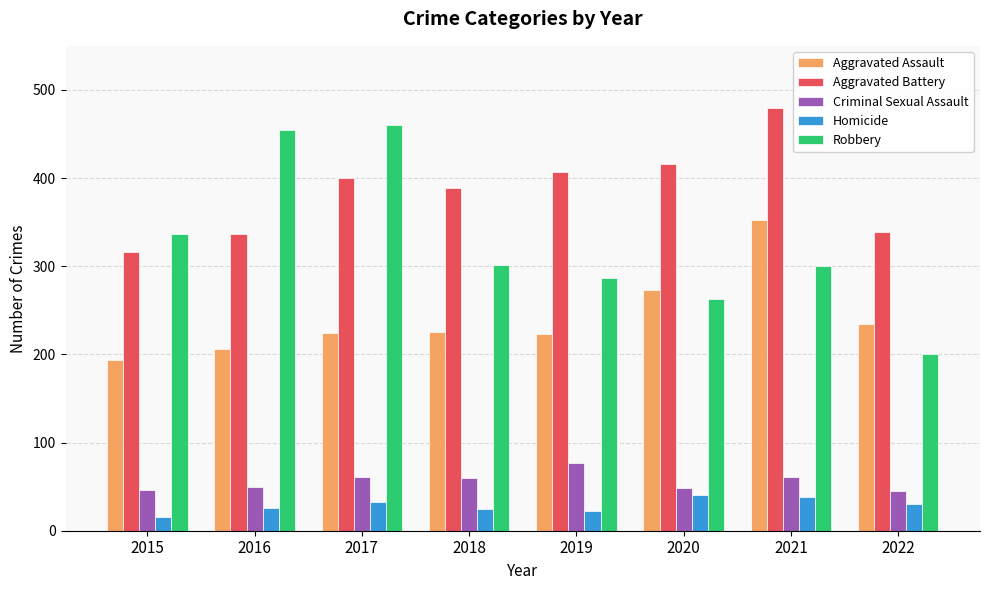

At 2019, list the series in order from largest to smallest.

Aggravated Battery, Robbery, Aggravated Assault, Criminal Sexual Assault, Homicide